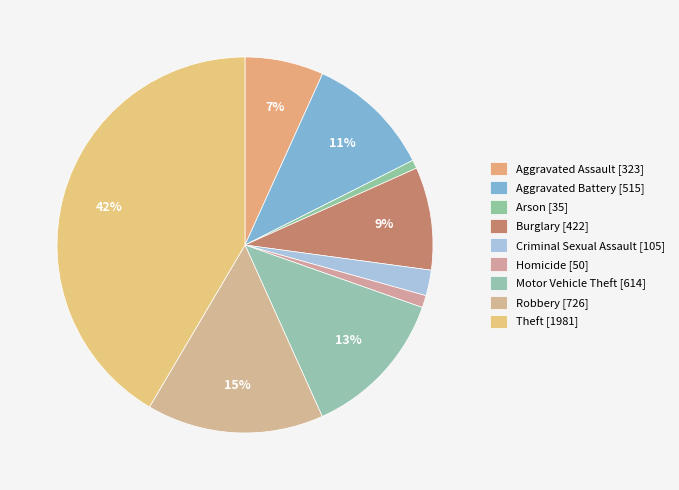

What percentage is the Burglary slice, to the nearest percent?

9%